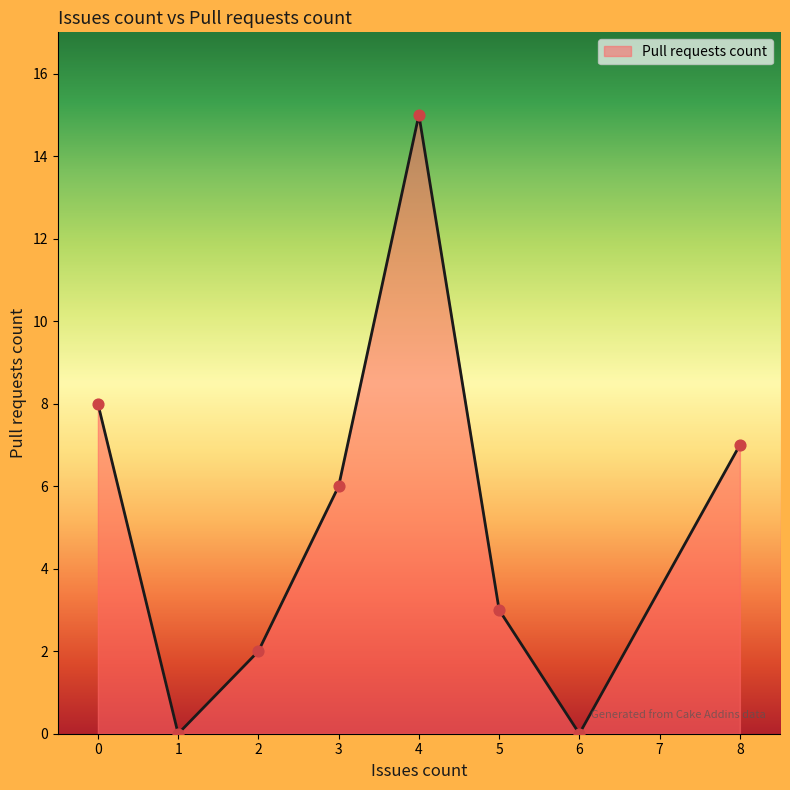

What is the ratio of the value at 2 to the value at 4?

0.1